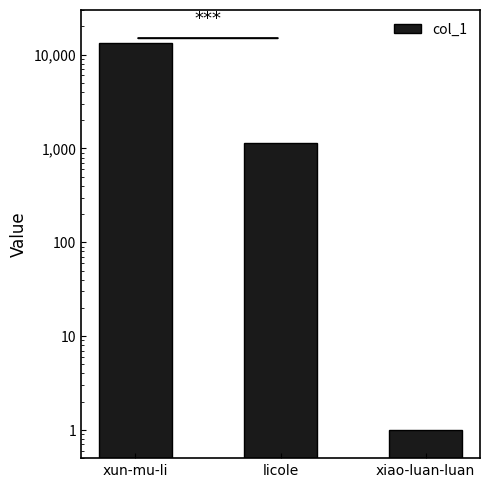

Does the chart contain any negative values?

No